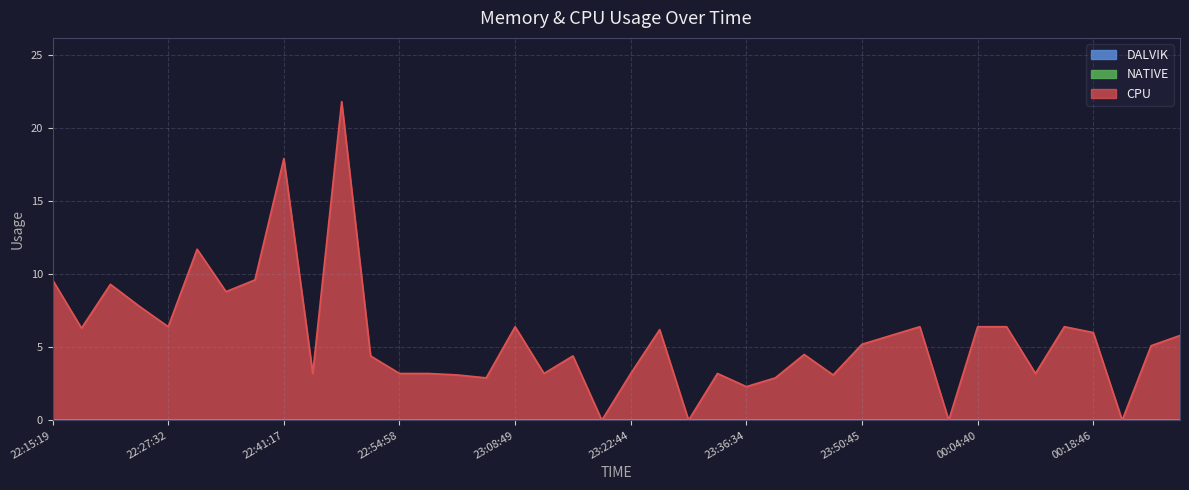

Which has a higher value, 23:08:49 or 22:17:53?

23:08:49